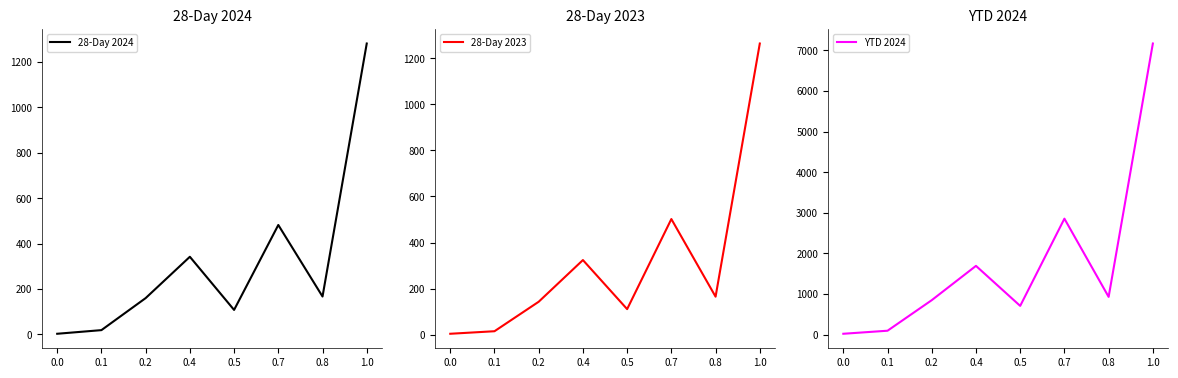

True or false: YTD 2024 and 28-Day 2023 cross at least once.

False